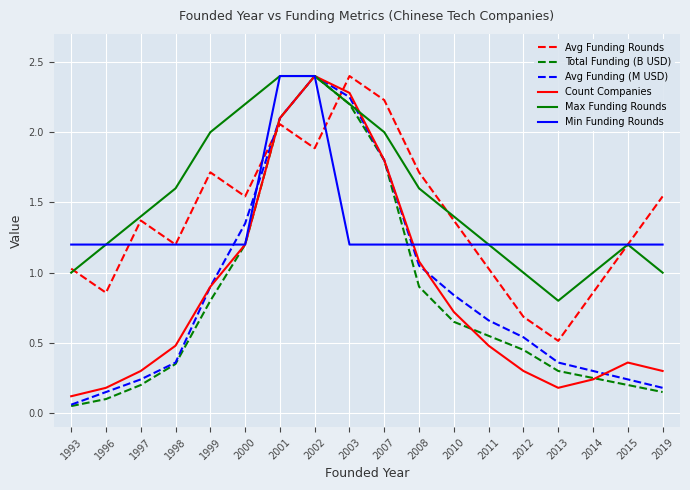

Between 2010 and 2013, which series saw the biggest shift?

Avg Funding Rounds